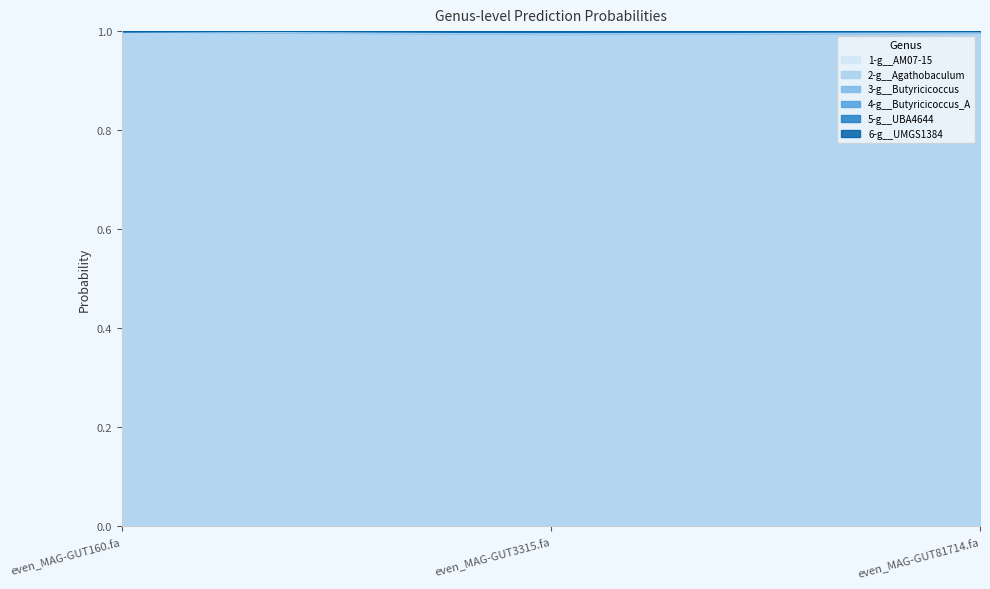

At which category does the chart reach its minimum across all series?

even_MAG-GUT81714.fa